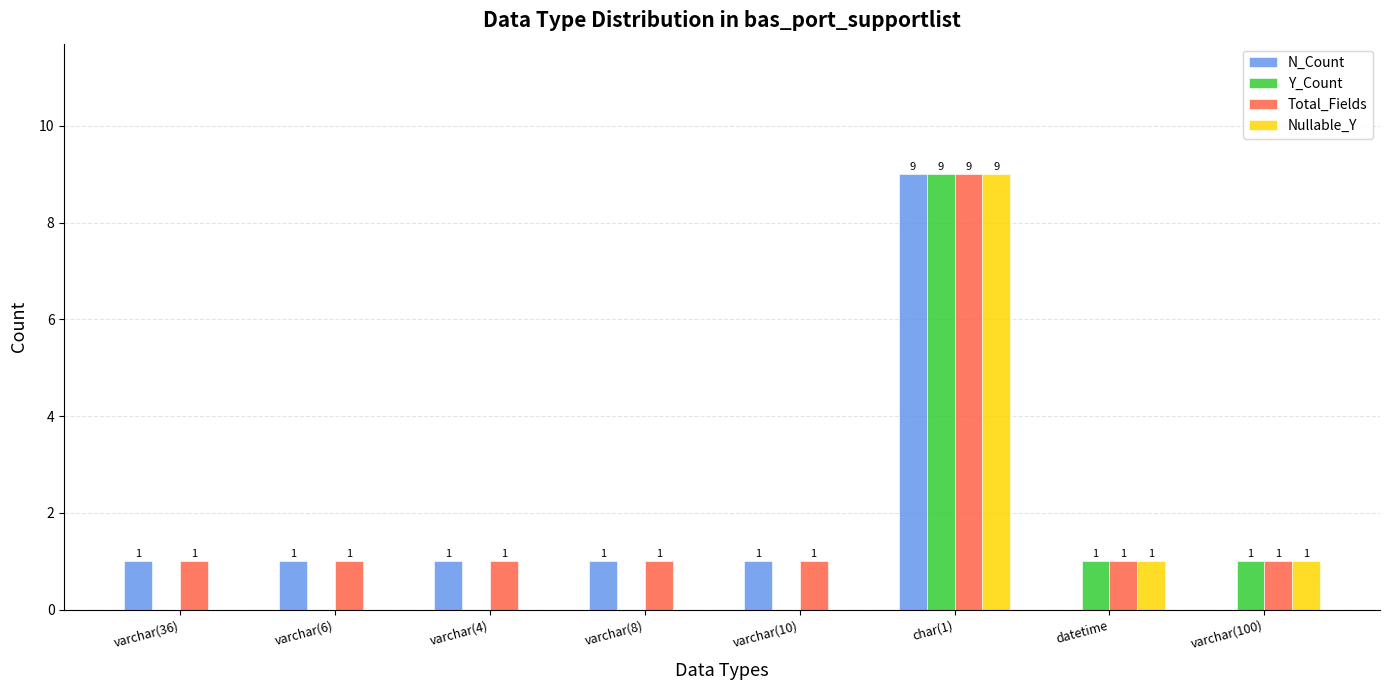

Are the bars horizontal?

No